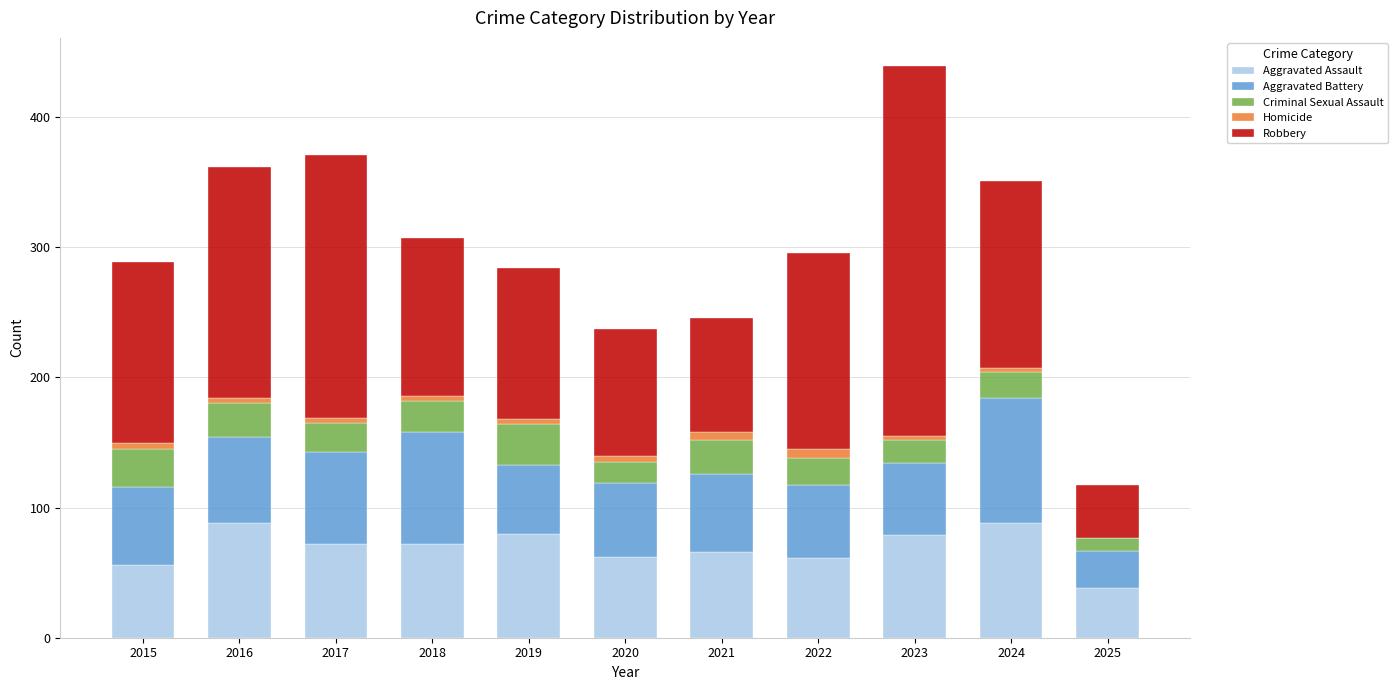

What is the highest value of the Aggravated Assault series?

88